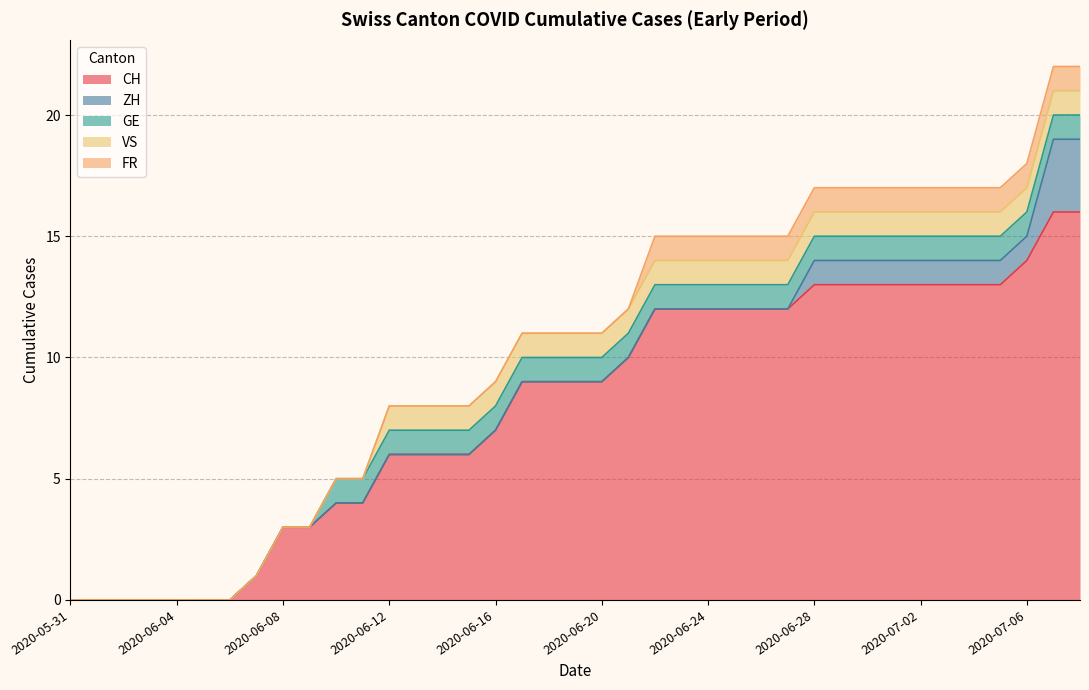

Rank the categories by CH value from lowest to highest.

2020-05-31, 2020-06-01, 2020-06-02, 2020-06-03, 2020-06-04, 2020-06-05, 2020-06-06, 2020-06-07, 2020-06-08, 2020-06-09, 2020-06-10, 2020-06-11, 2020-06-12, 2020-06-13, 2020-06-14, 2020-06-15, 2020-06-16, 2020-06-17, 2020-06-18, 2020-06-19, 2020-06-20, 2020-06-21, 2020-06-22, 2020-06-23, 2020-06-24, 2020-06-25, 2020-06-26, 2020-06-27, 2020-06-28, 2020-06-29, 2020-06-30, 2020-07-01, 2020-07-02, 2020-07-03, 2020-07-04, 2020-07-05, 2020-07-06, 2020-07-07, 2020-07-08